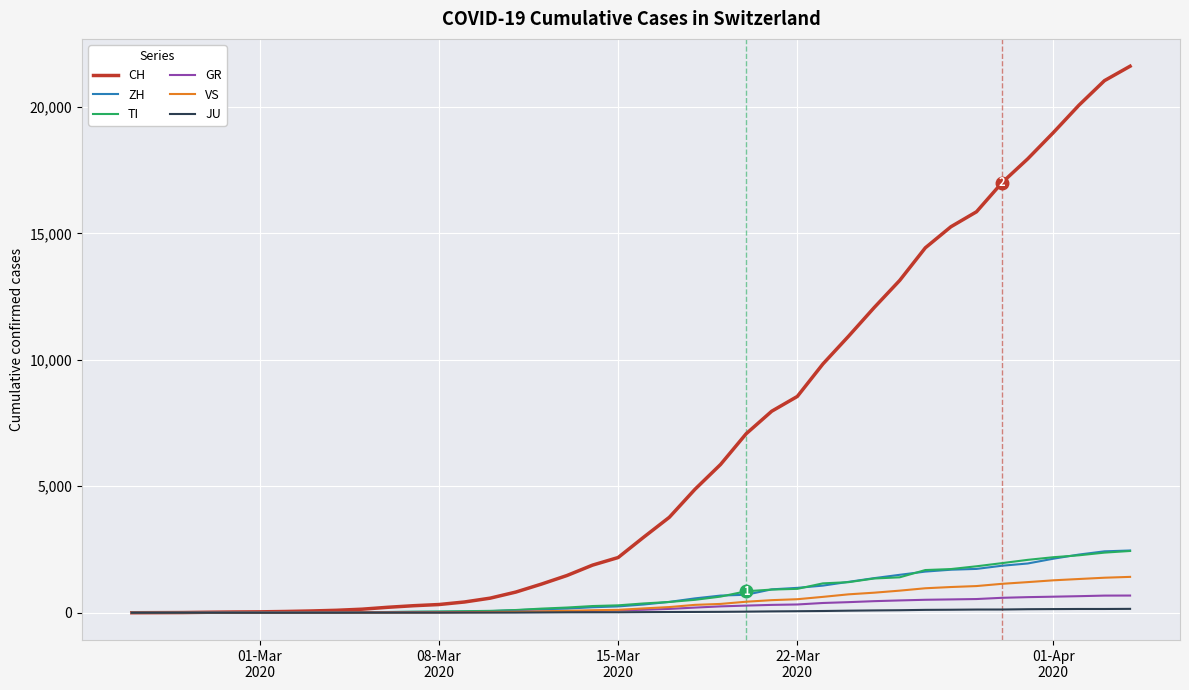

What is the maximum value shown in the chart?

21605